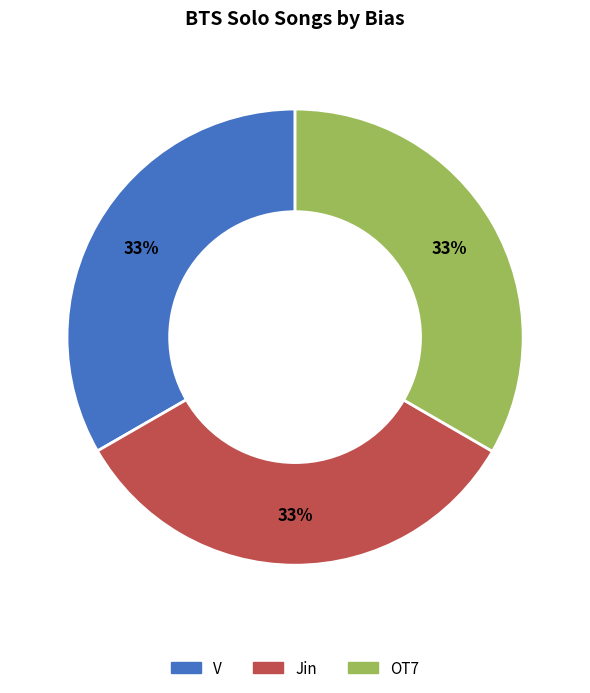

What is the ratio of the value at OT7 to the value at V?

1.0